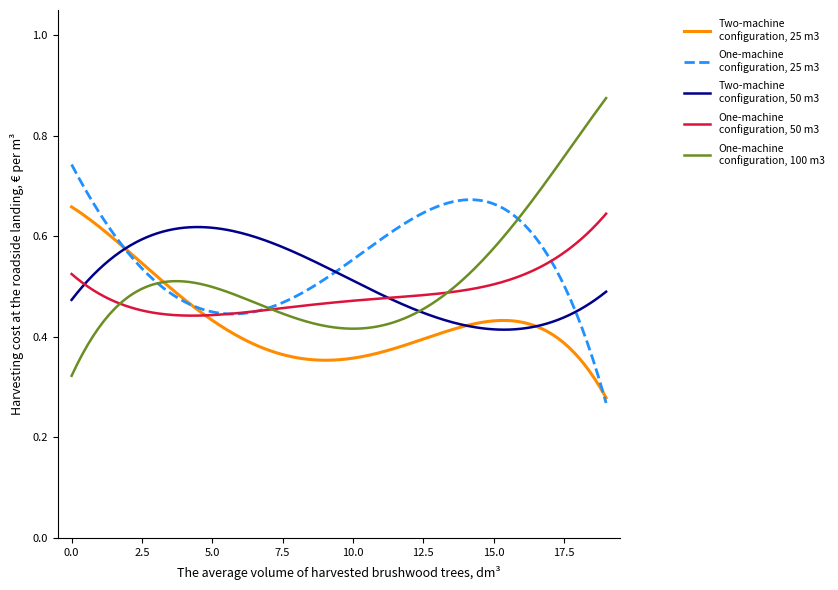

Is this an area chart (filled region under the line)?

No